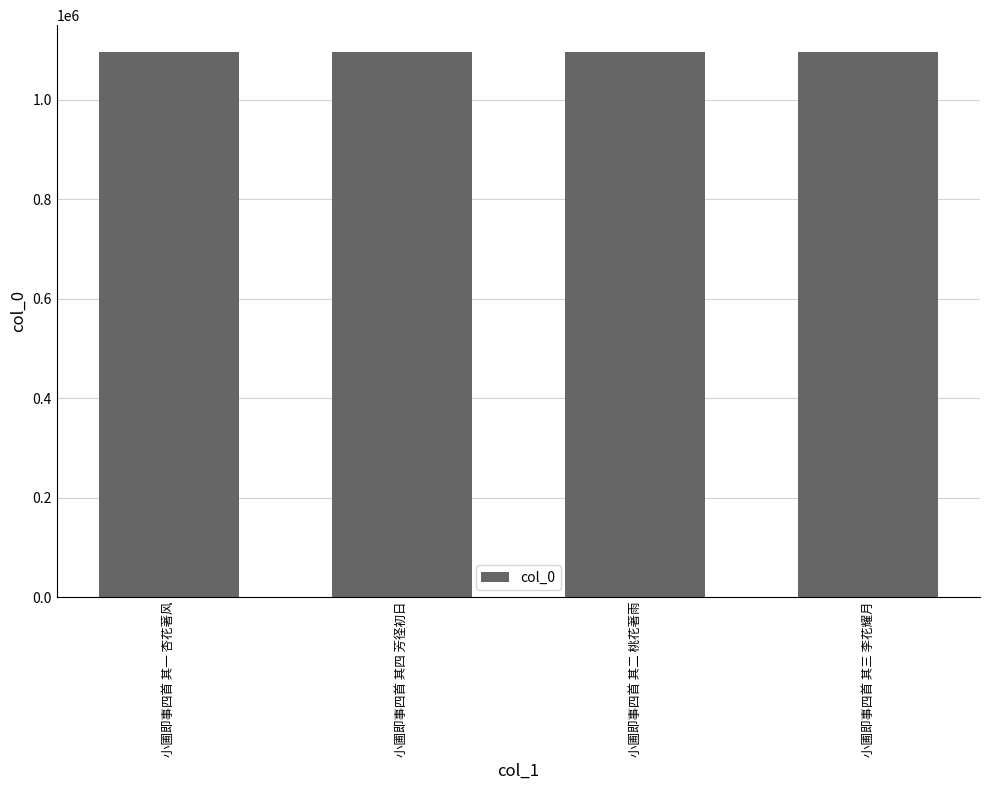

How many data points does each series have?

4